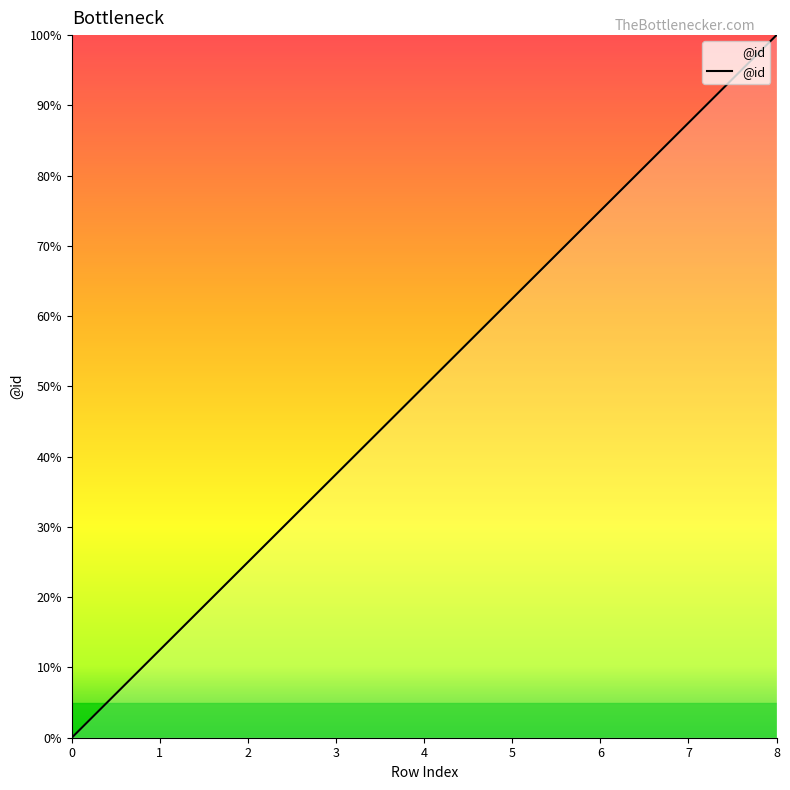

What is the sum of all values?

450.0